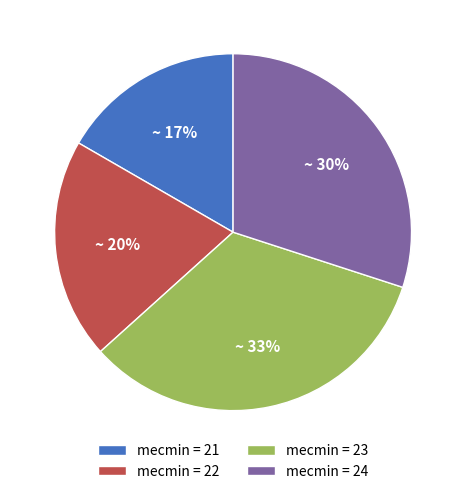

To the nearest percent, what percentage of the pie is mecmin = 21?

17%